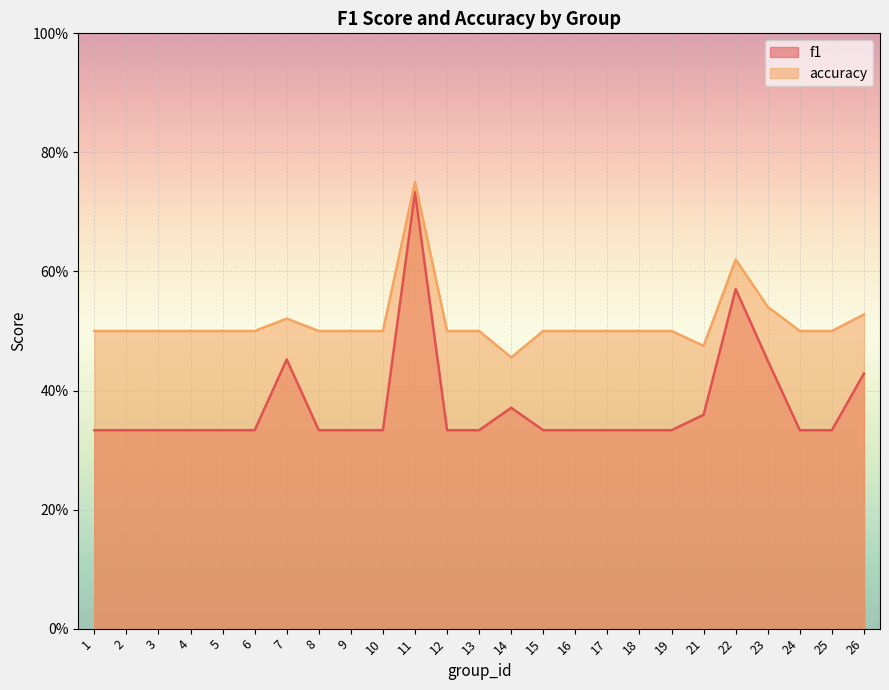

What is the difference between the maximum and minimum values in the accuracy series?

0.3